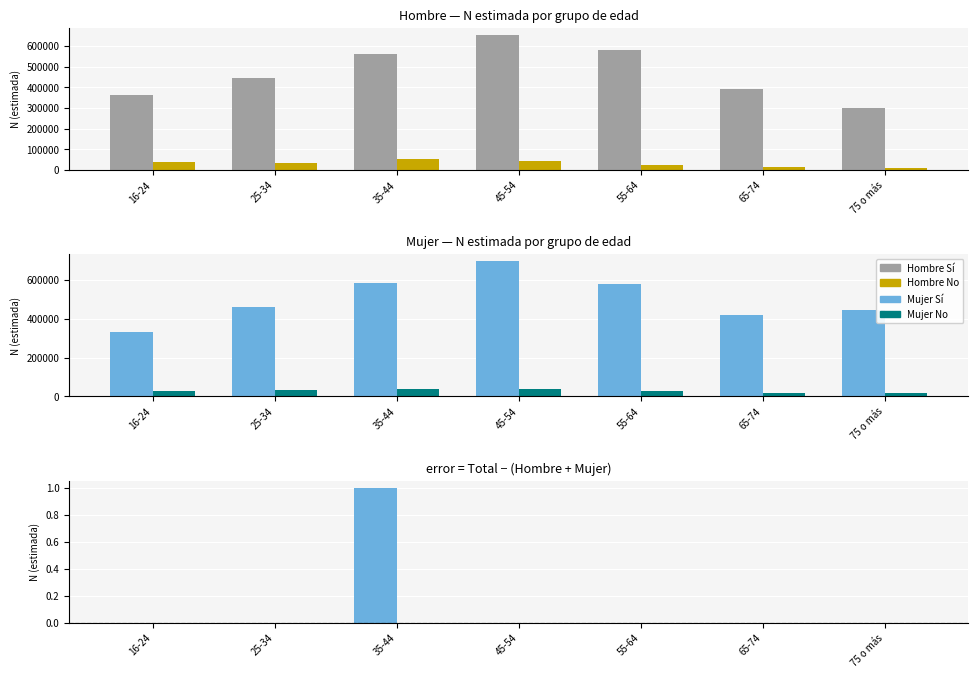

List the labels in order of Mujer No value, smallest first.

65-74, 75 o más, 55-64, 16-24, 25-34, 45-54, 35-44